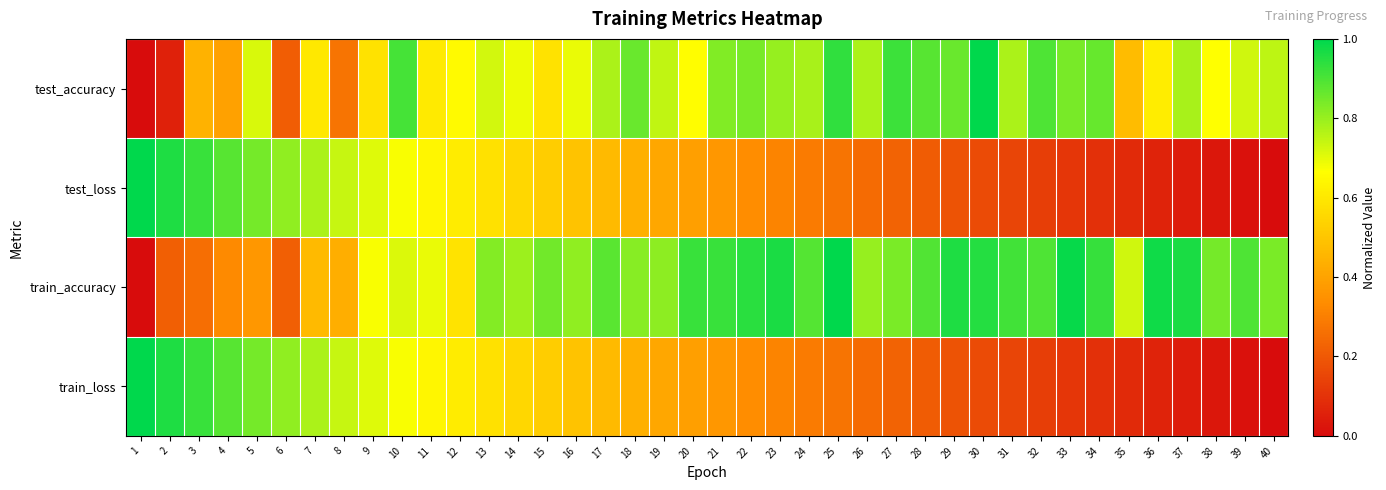

At which category does the chart reach its minimum across all series?

1